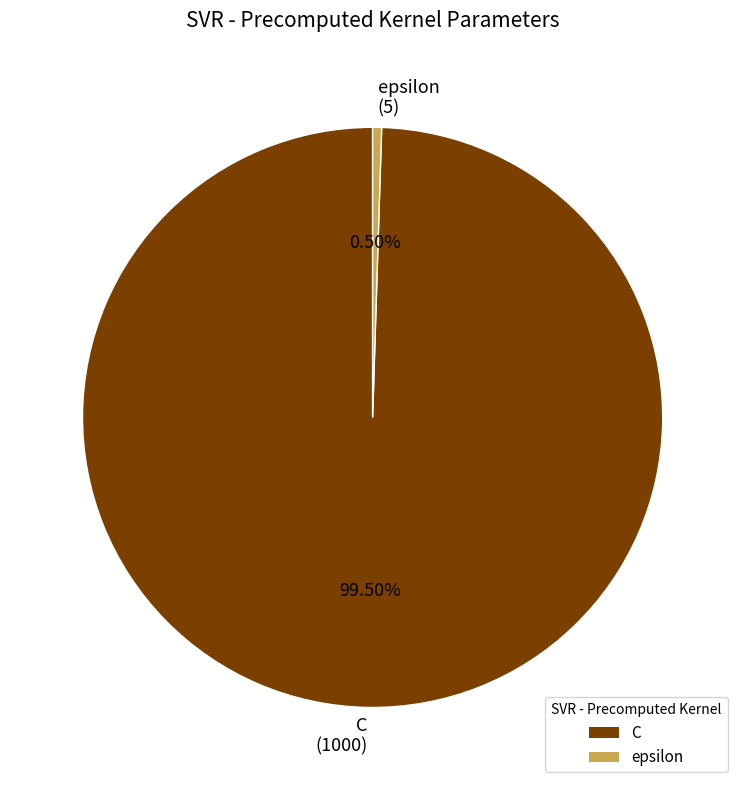

Between C and epsilon, which is larger?

C